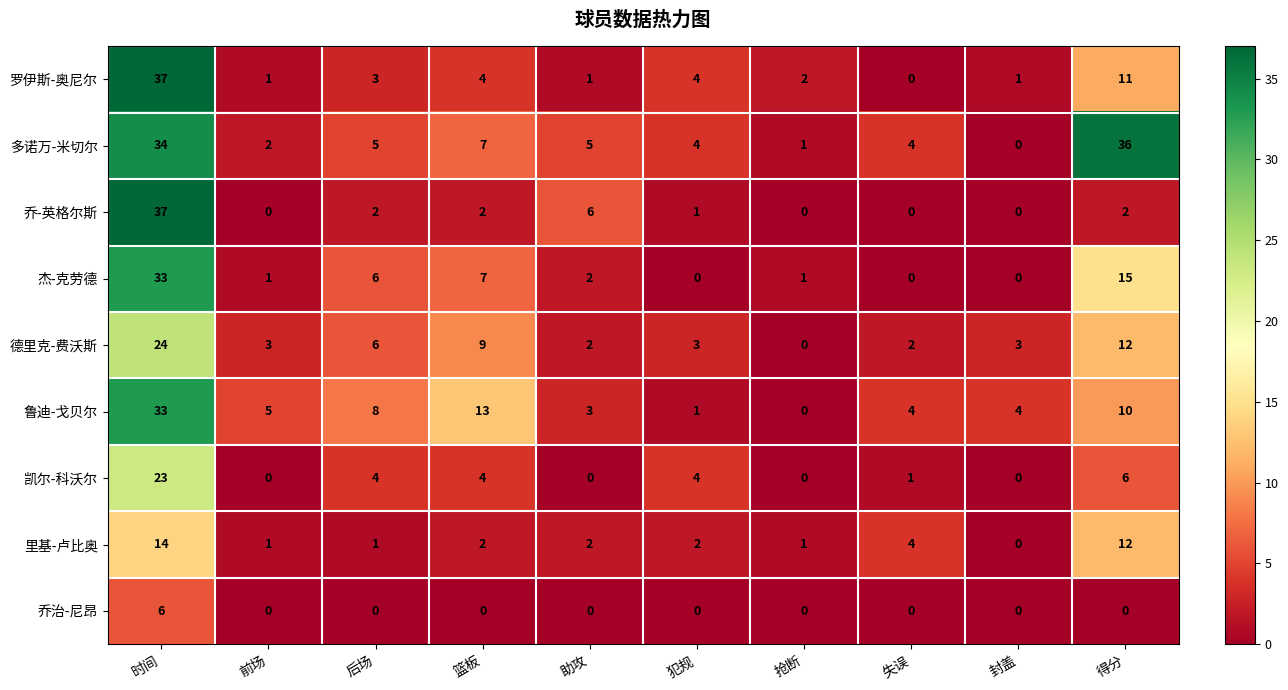

Where is 凯尔-科沃尔 nearest to the value 11?

得分